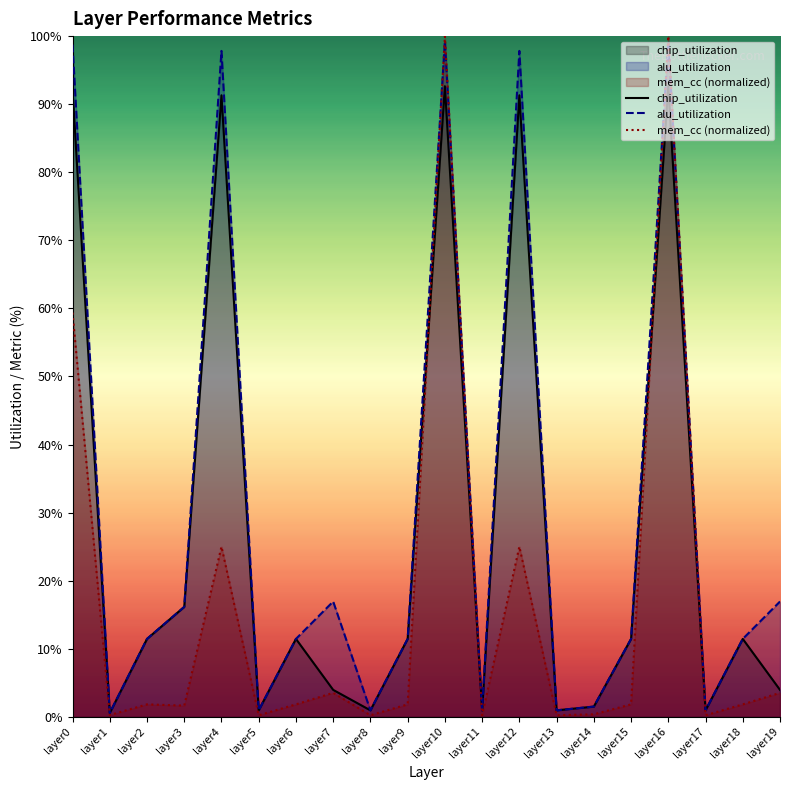

True or false: chip_utilization and alu_utilization intersect in this chart.

False